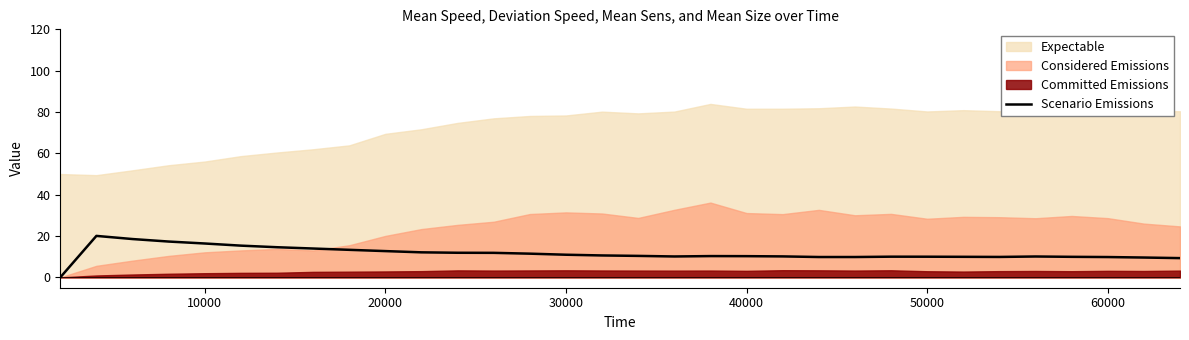

Does the chart display data point markers on the line(s)?

No